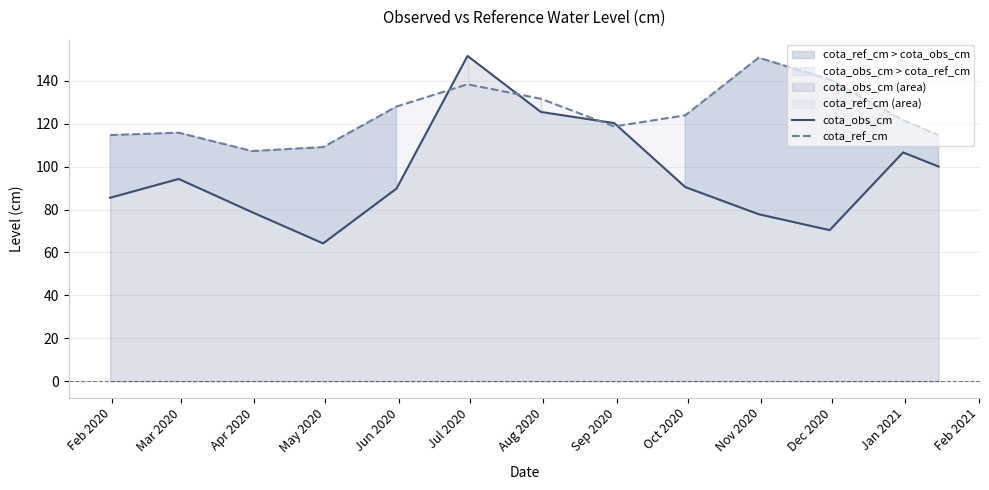

What are all the series names shown in the legend?

cota_obs_cm, cota_ref_cm